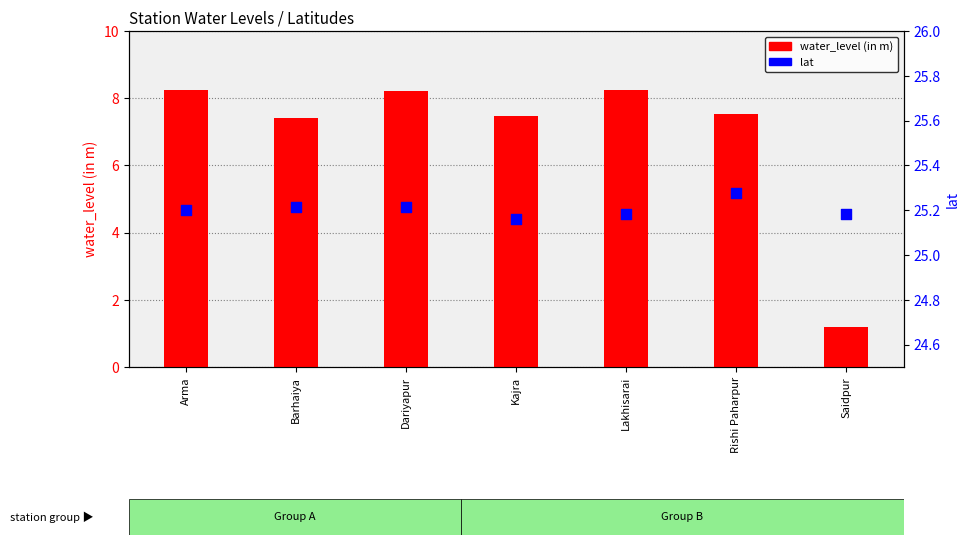

Which series has the widest spread of Y values?

water_level (in m)